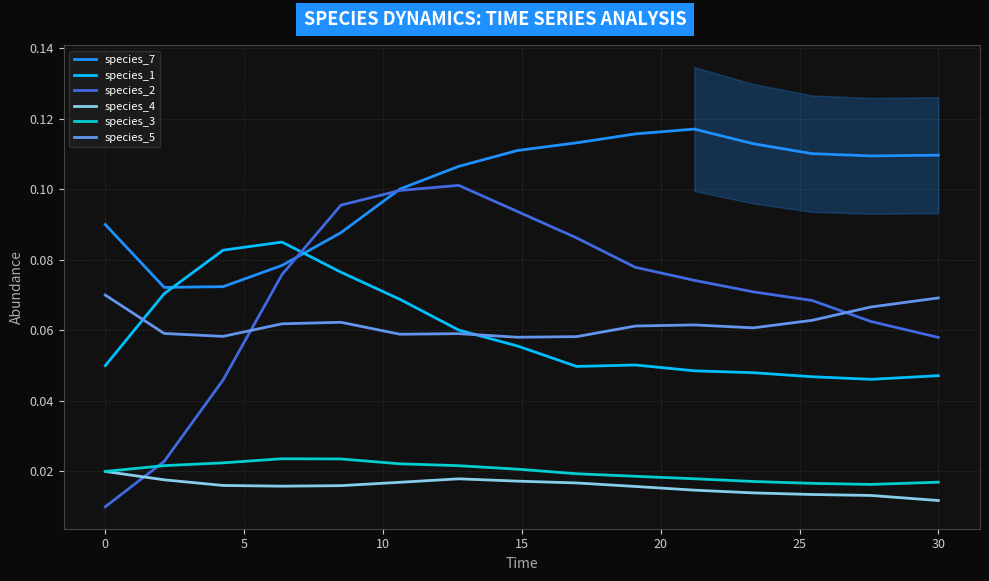

True or false: species_4 and species_7 cross at least once.

False